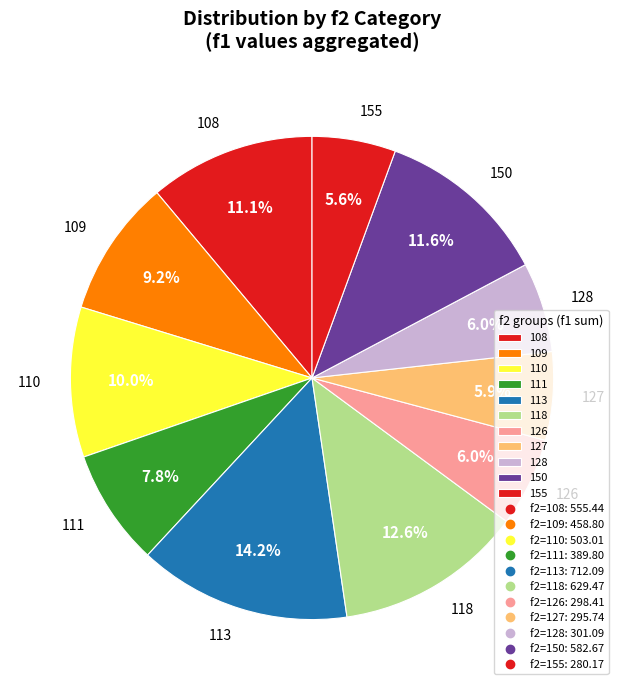

To the nearest percent, what is the average slice percentage?

9%